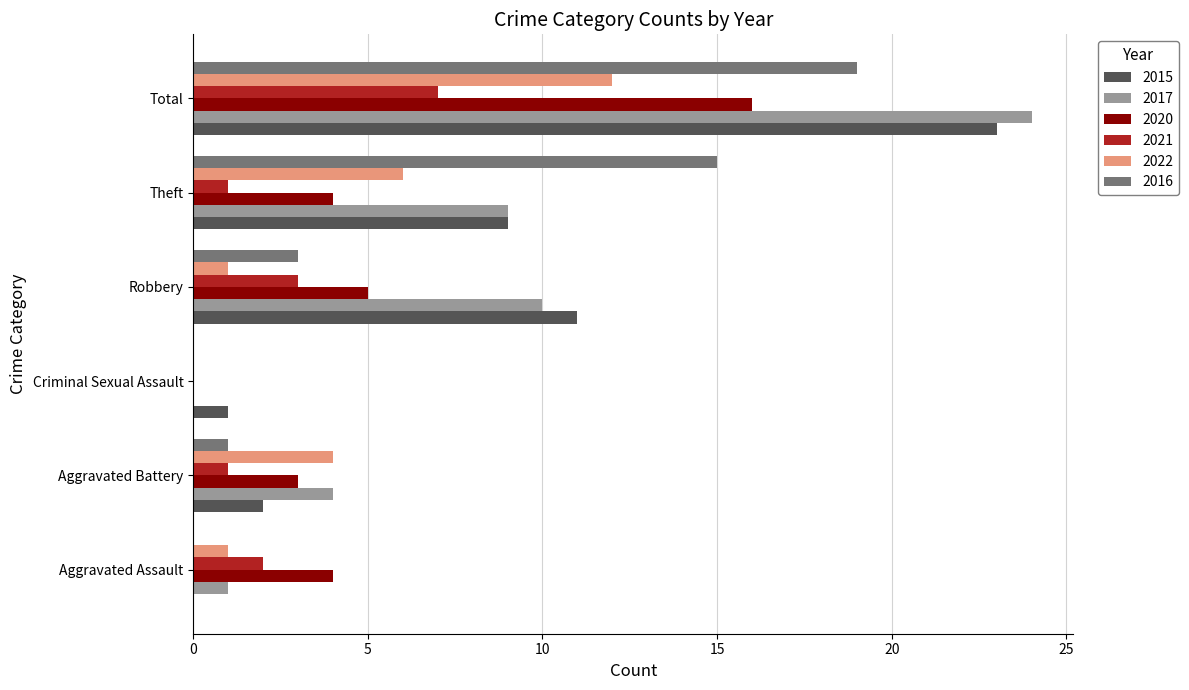

At which label does 2016 reach its peak?

Total